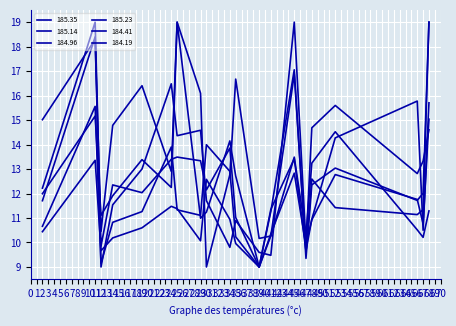

Is the value of 185.14 at 47 greater than the value of 184.96 at 47?

Yes